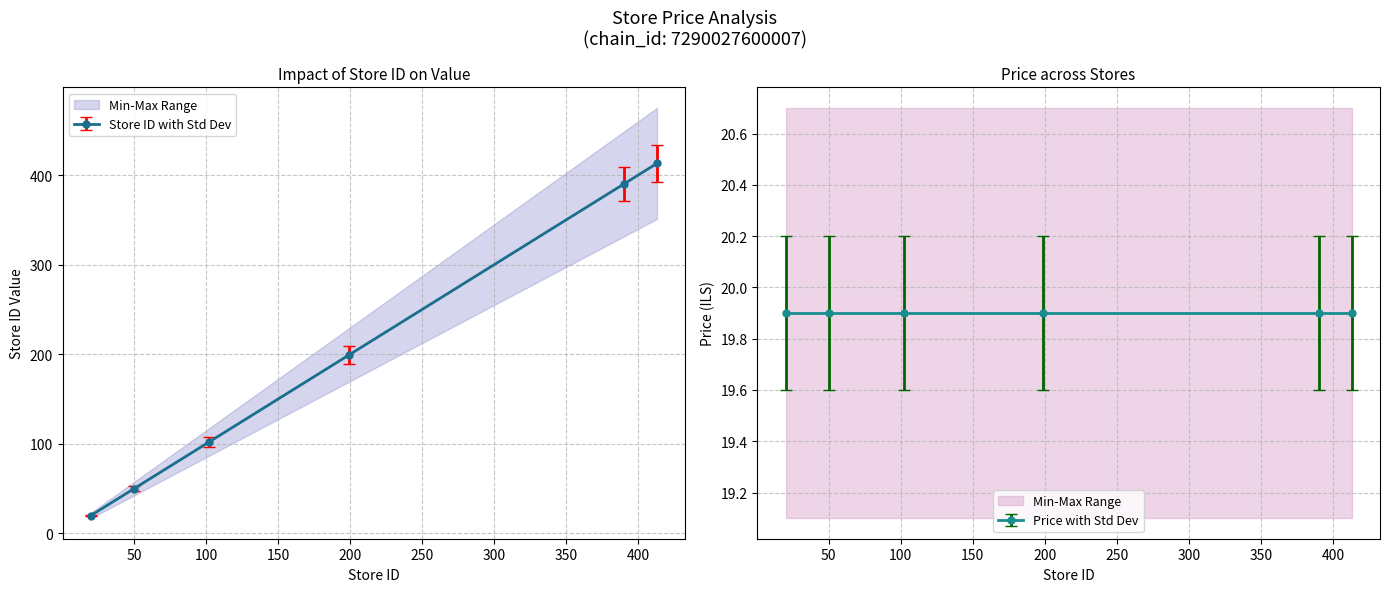

What is the change in value from 50 to 102?

+52